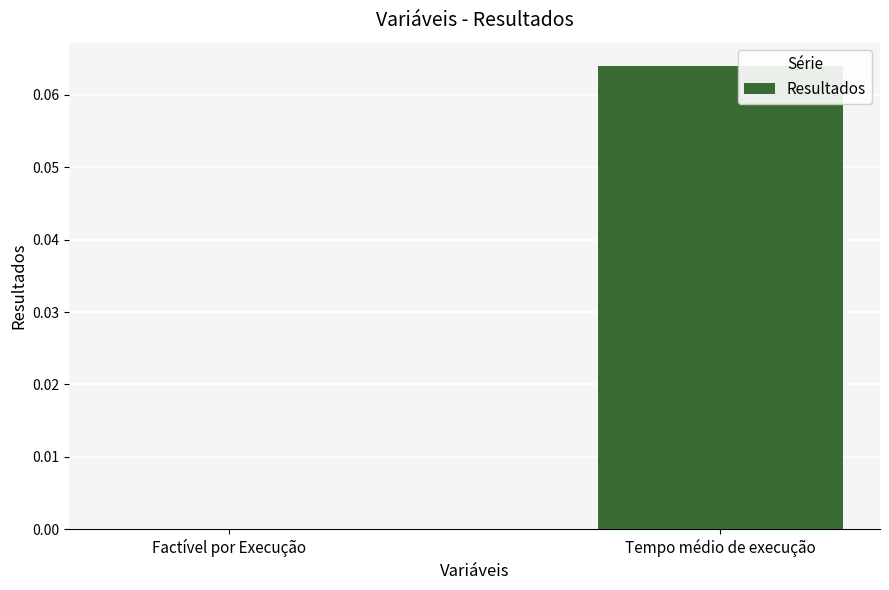

The chart shows a value of 0.0 at Factível por Execução. True or false?

True